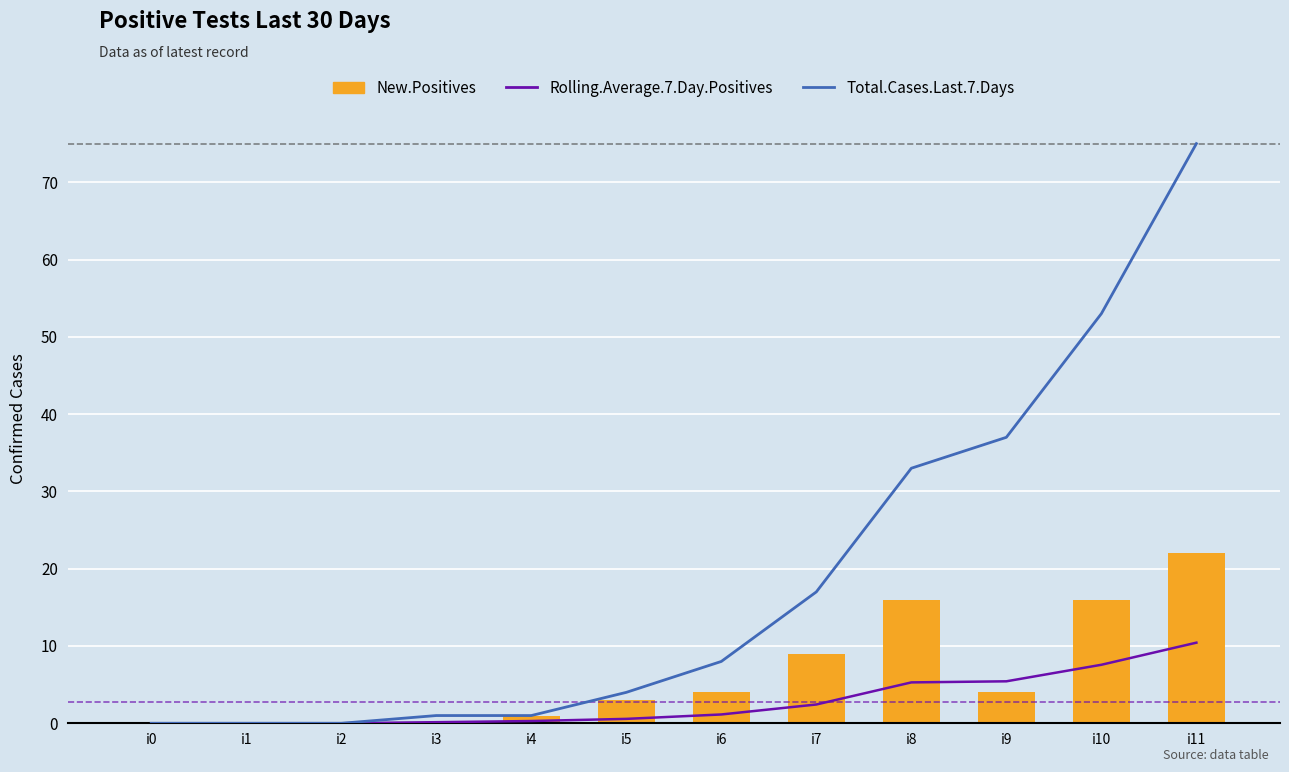

How many categories are shown in the chart?

12